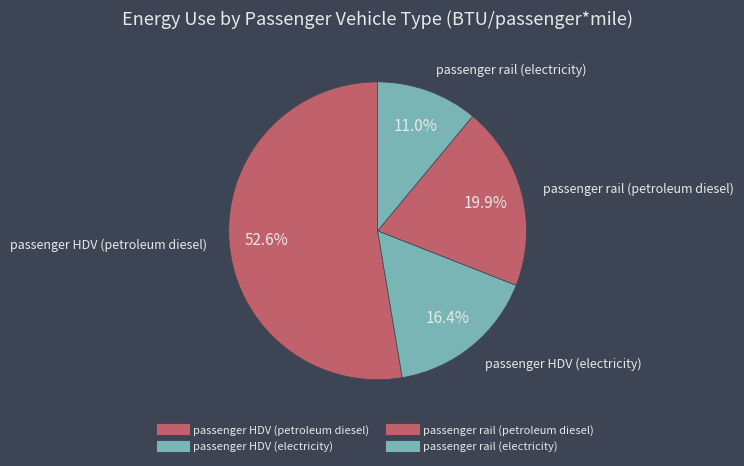

Which has a higher value, passenger HDV (electricity) or passenger HDV (petroleum diesel)?

passenger HDV (petroleum diesel)